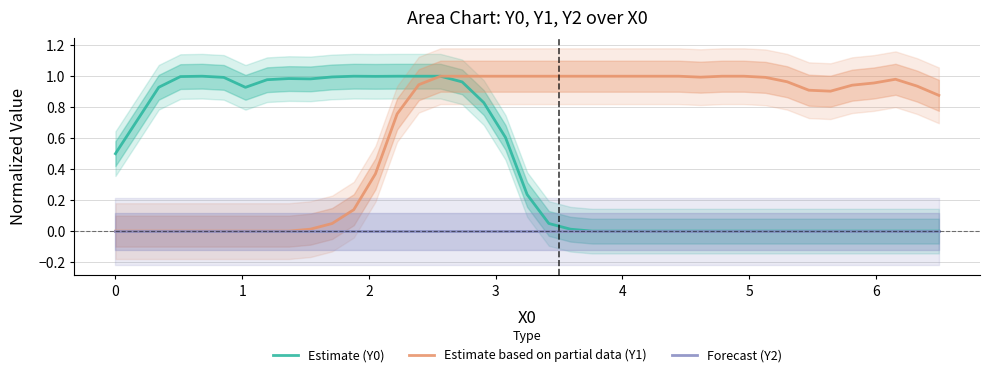

Which series has the largest total across all categories?

Estimate based on partial data (Y1)